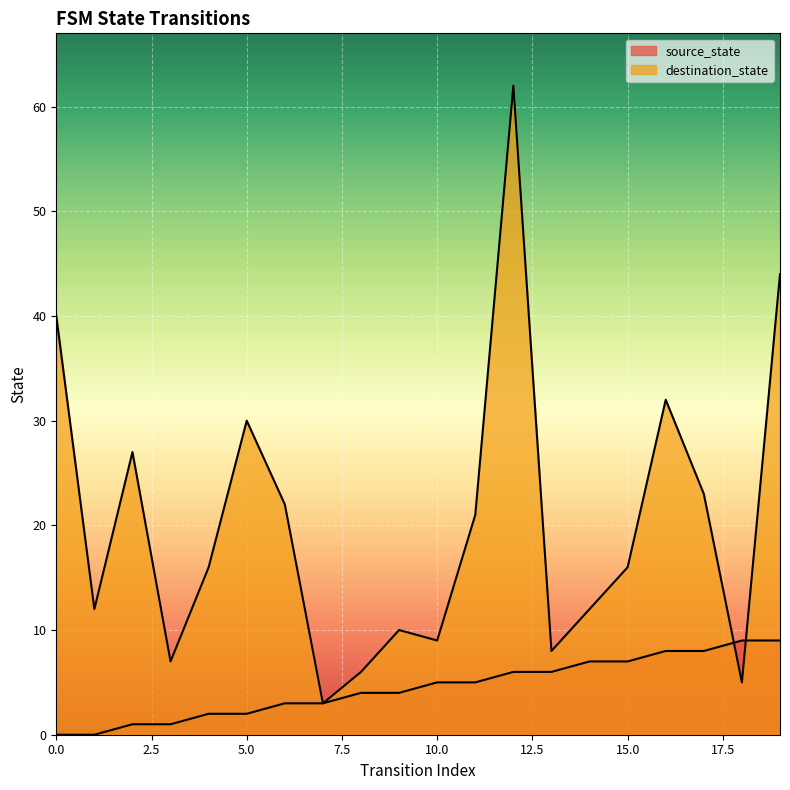

Reading left to right, transcribe all the data shown in this chart.

source_state: 0=0	1=0	2=1	3=1	4=2	5=2	6=3	7=3	8=4	9=4	10=5	11=5	12=6	13=6	14=7	15=7	16=8	17=8	18=9	19=9
destination_state: 0=40	1=12	2=27	3=7	4=16	5=30	6=22	7=3	8=6	9=10	10=9	11=21	12=62	13=8	14=12	15=16	16=32	17=23	18=5	19=44